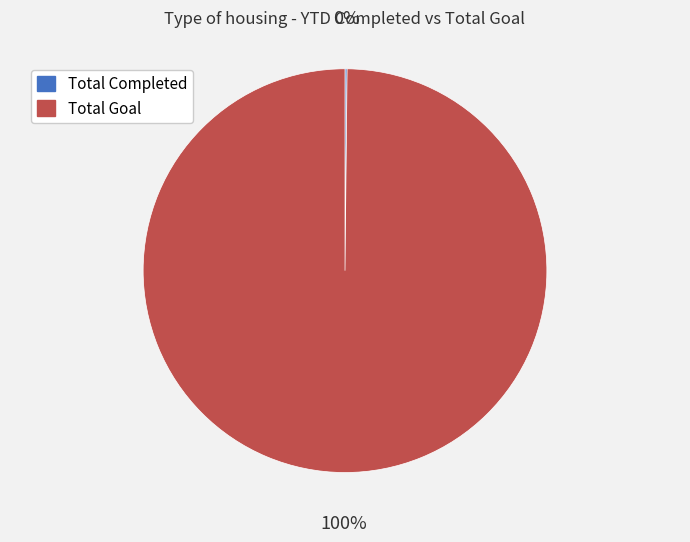

Is it true that Total Goal is 100% of the pie?

True